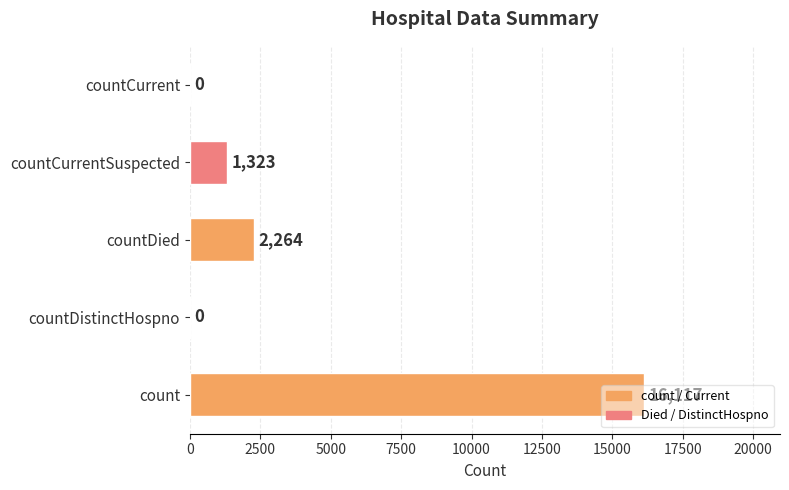

What is the maximum value shown in the chart?

16117